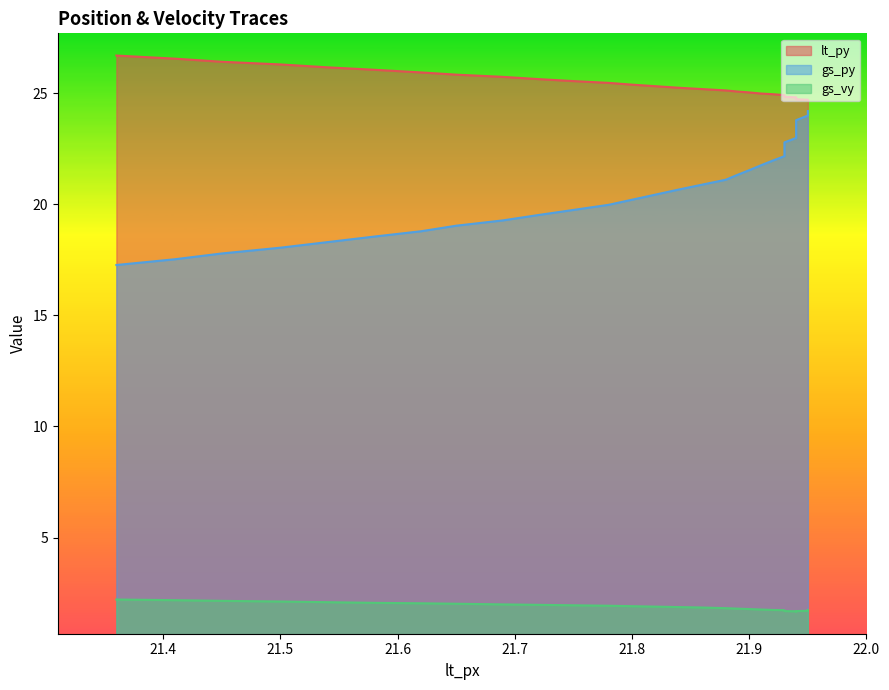

True or false: gs_vy and lt_py intersect in this chart.

False